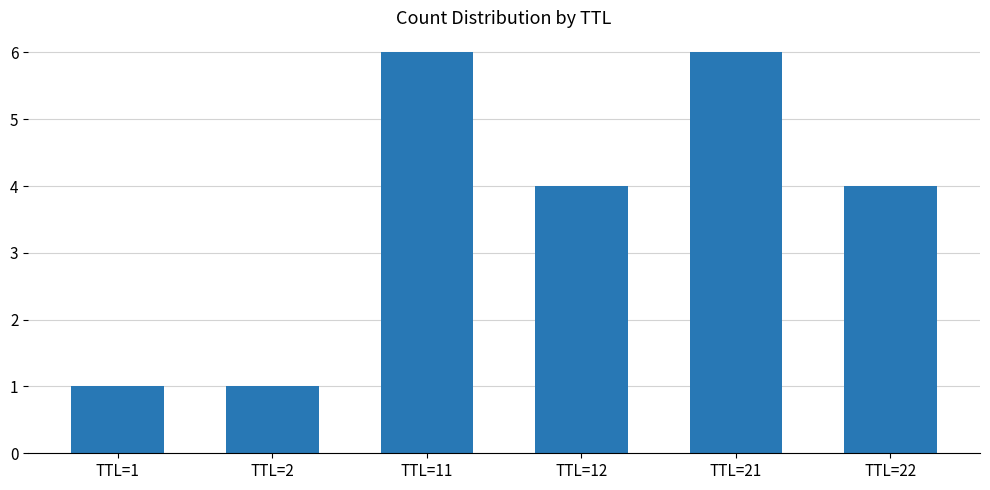

Where does the data first go above 4?

TTL=11